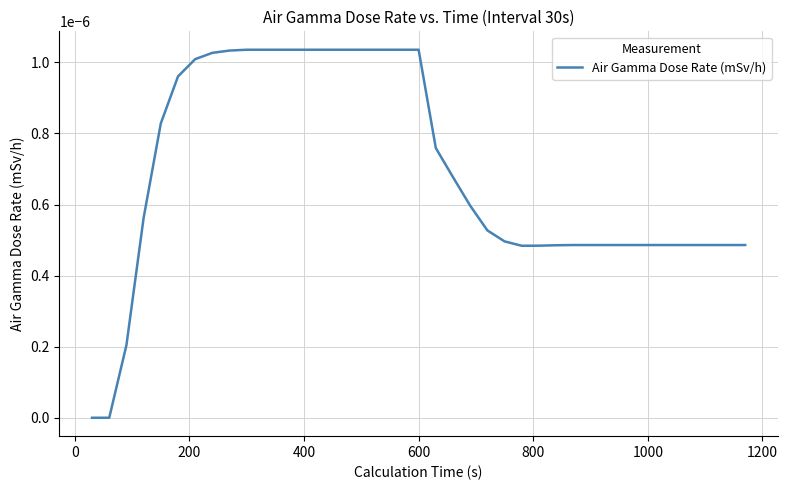

How many lines are shown in the chart?

1